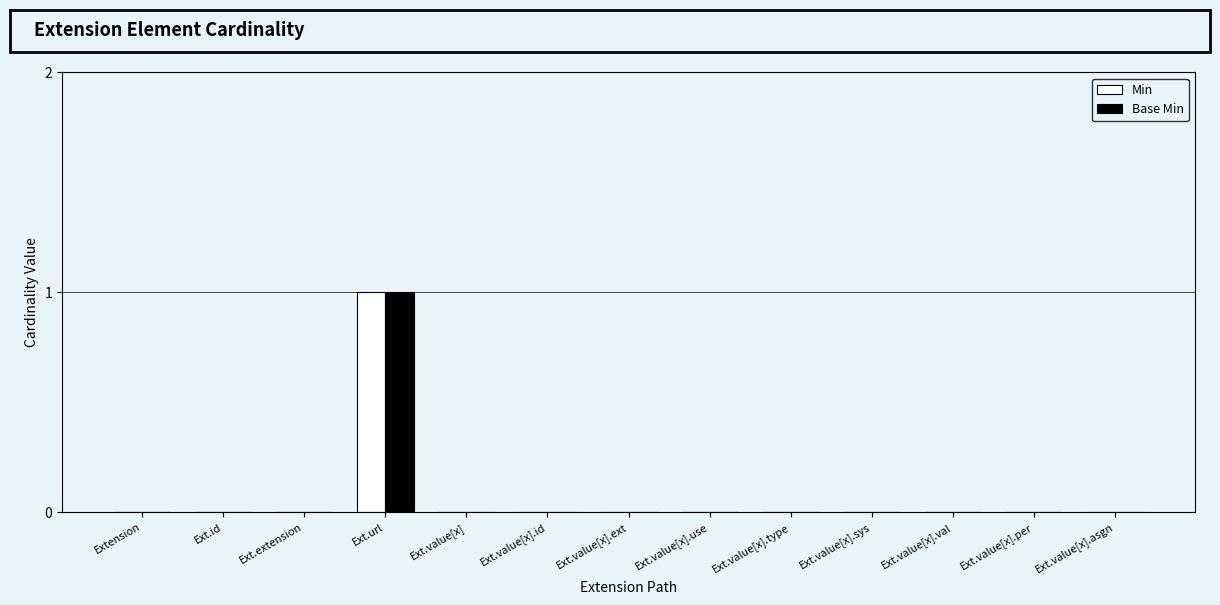

At which label does Min reach its peak?

Ext.url